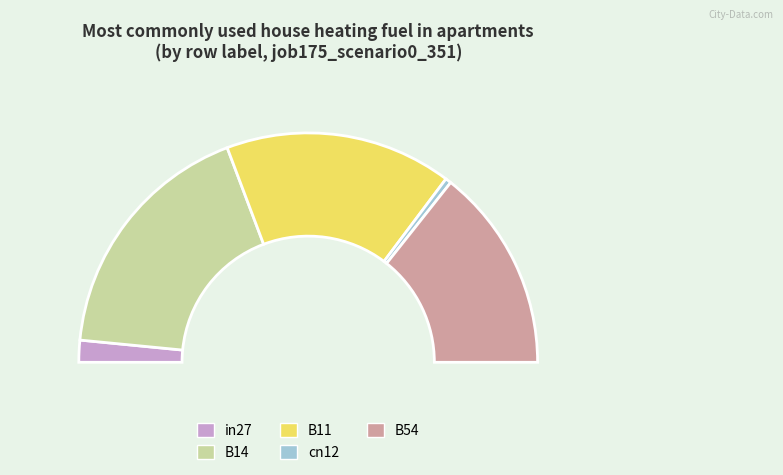

Combined, do B14 and in27 account for over 50%?

No